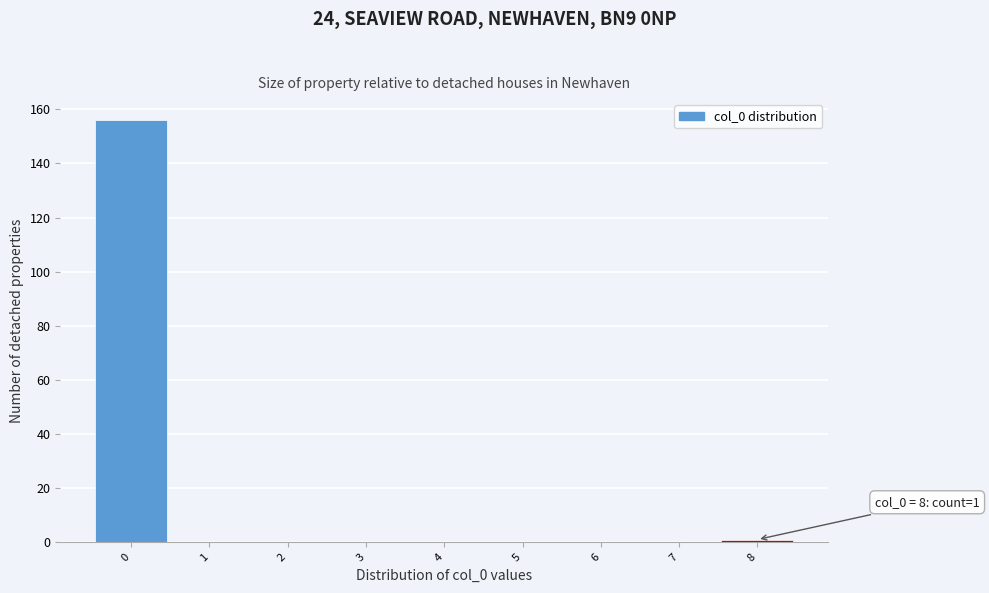

Over which range of the x-axis is the bar tallest?

-0.5 to 0.5